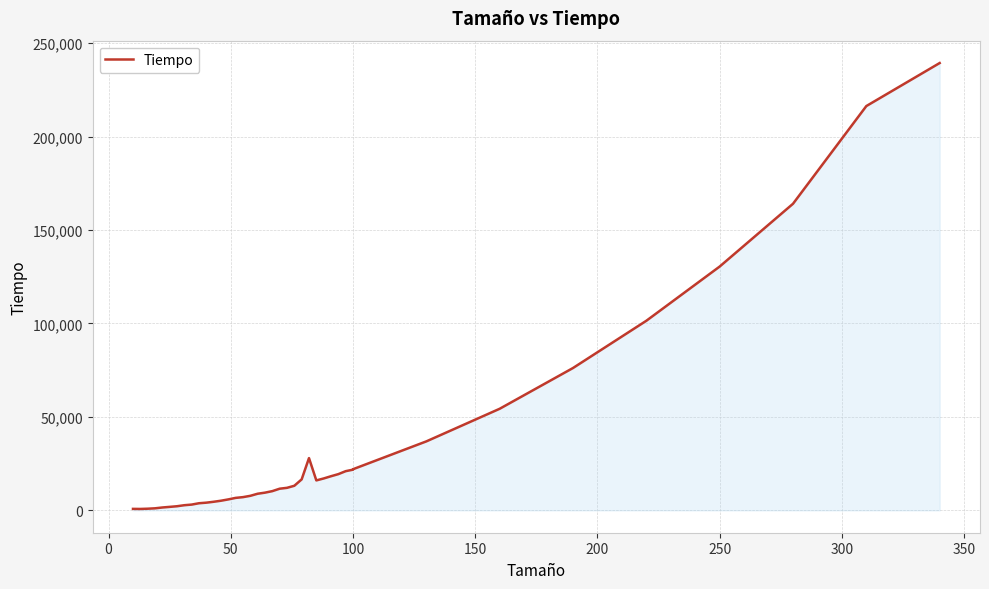

Does the chart display data point markers on the line(s)?

No